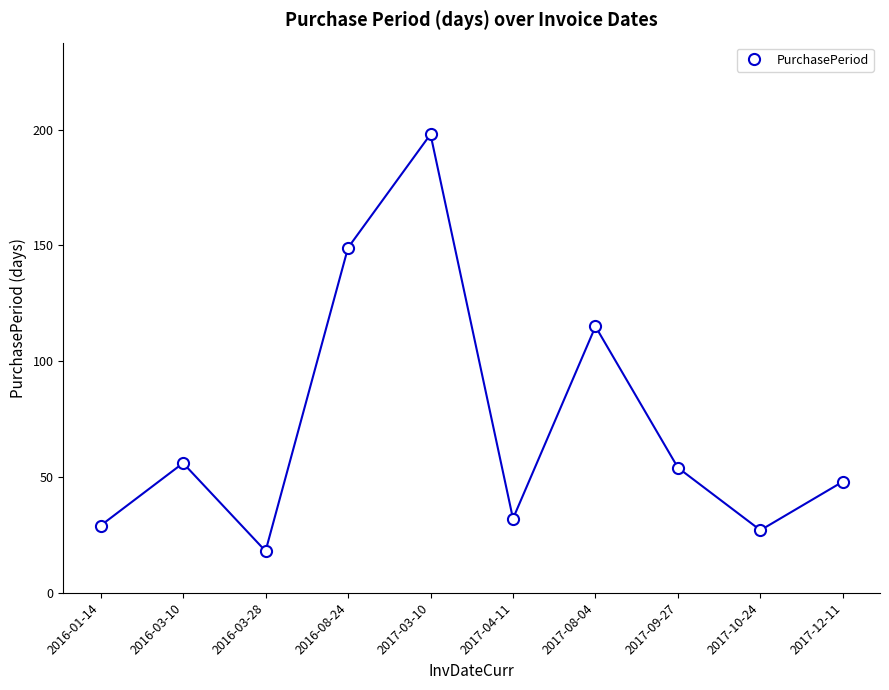

Which category has the highest value across all series?

2017-03-10